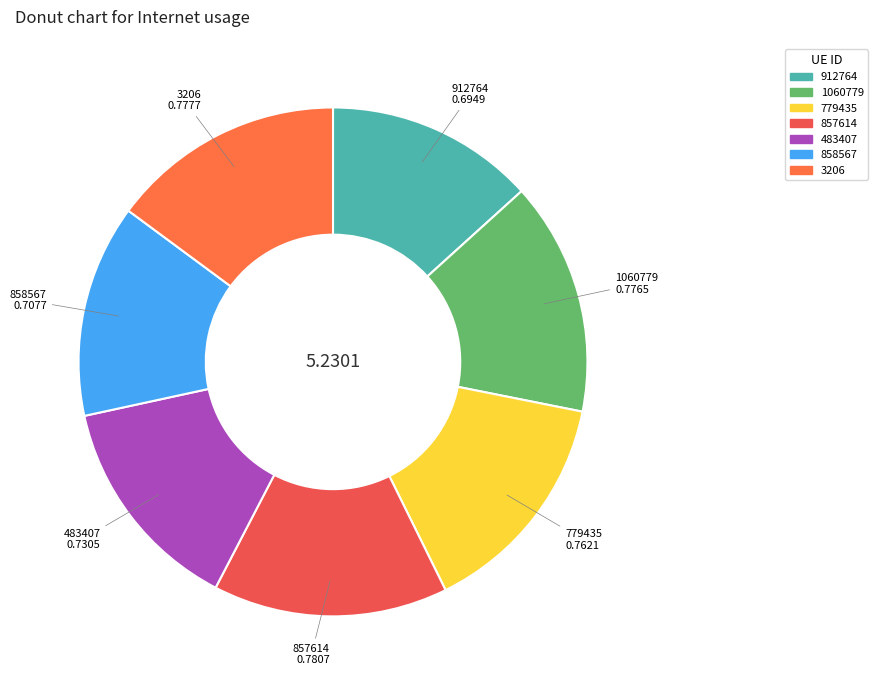

How many segments does this pie chart have?

7